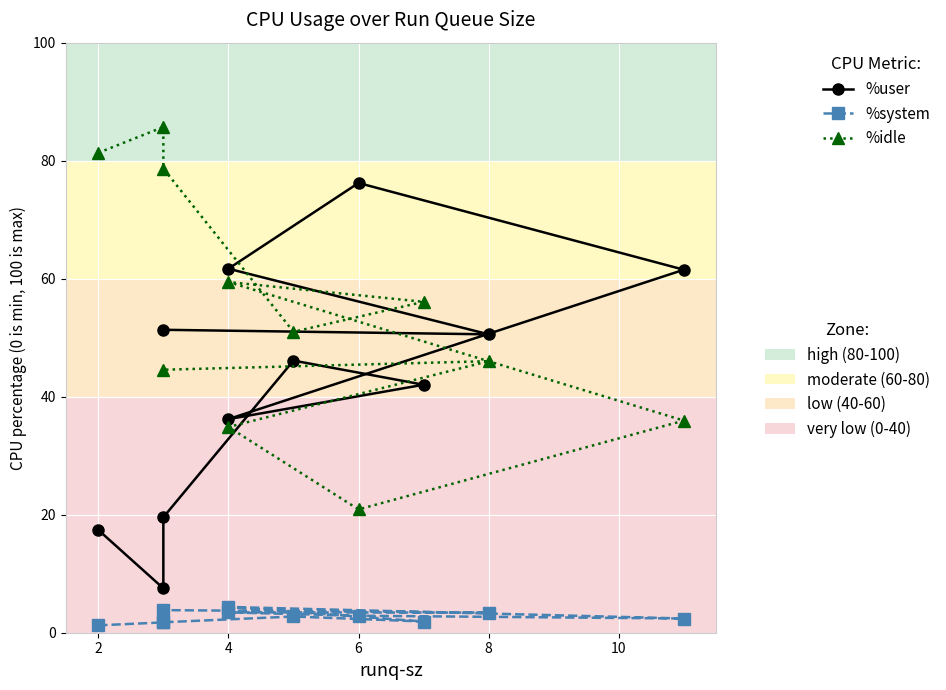

True or false: %system and %user cross at least once.

False